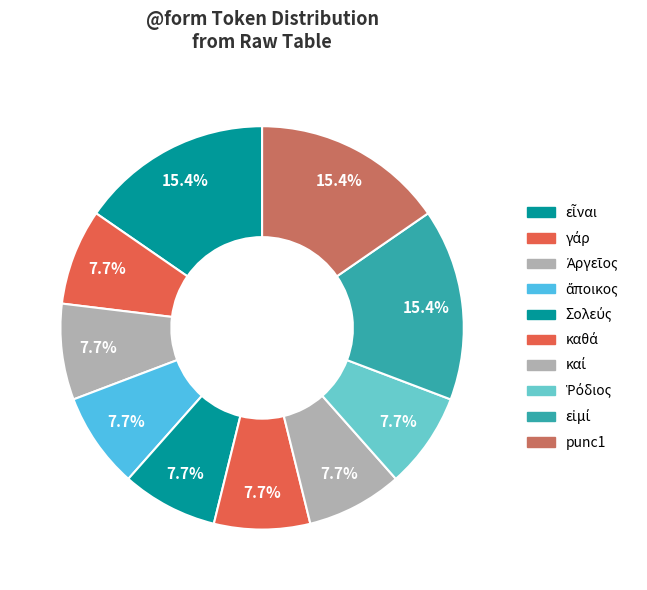

The εἶναι slice represents 8% of the pie. True or false?

False